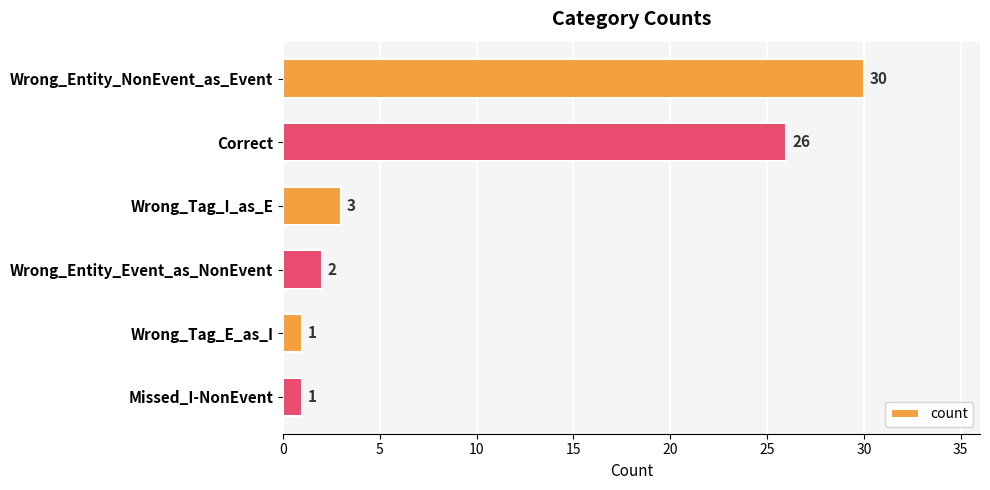

At which label is the value closest to 15?

Correct